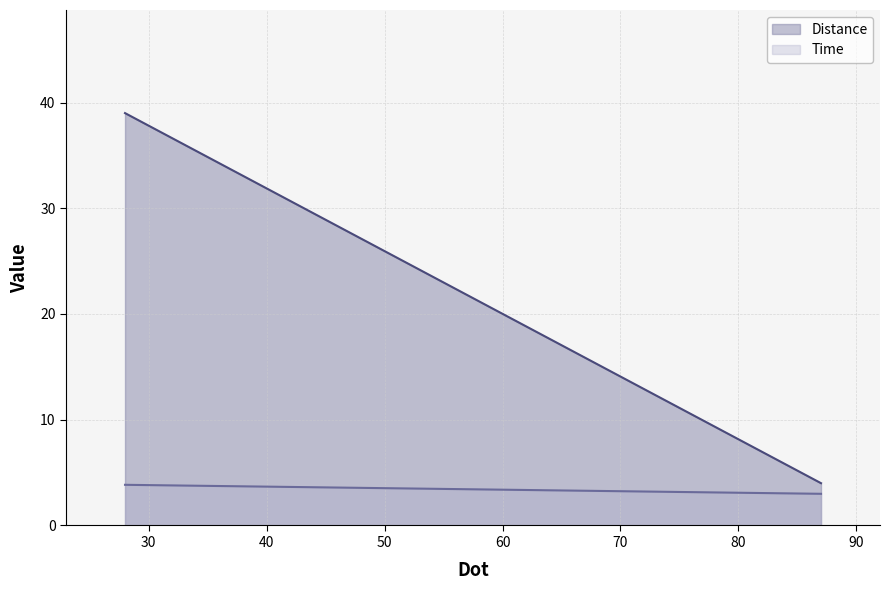

Is it true that Time equals 1.2 at 87?

False